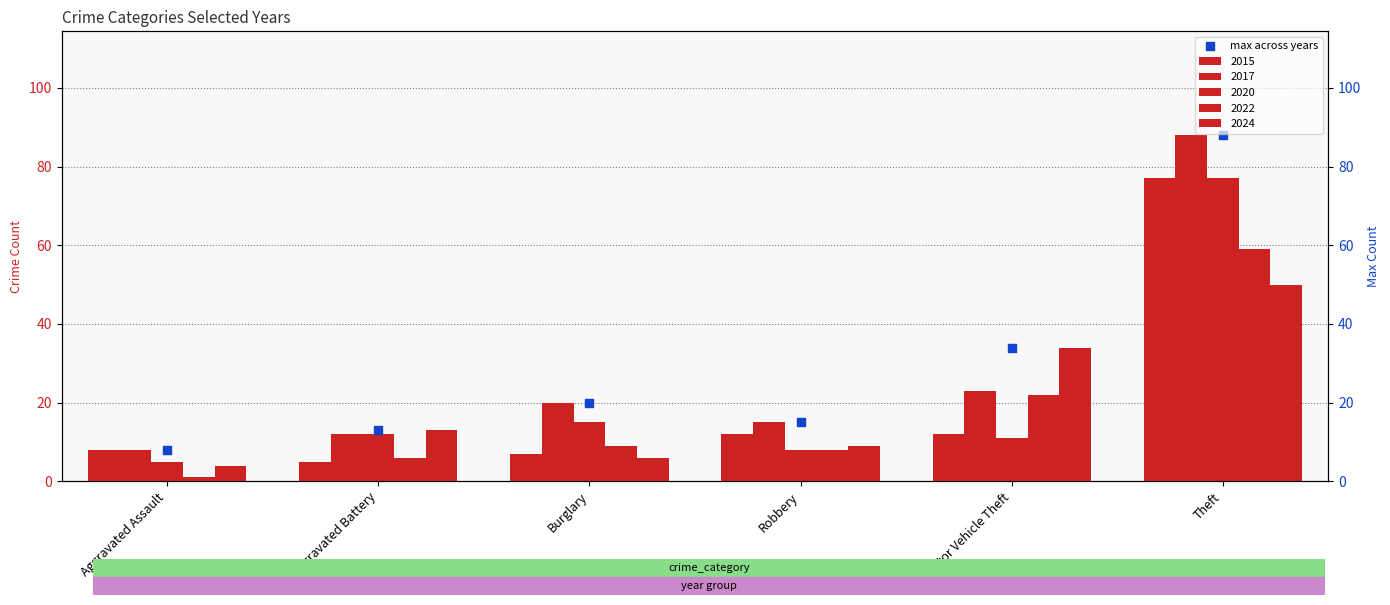

Between Aggravated Assault and Burglary, which is larger?

Burglary